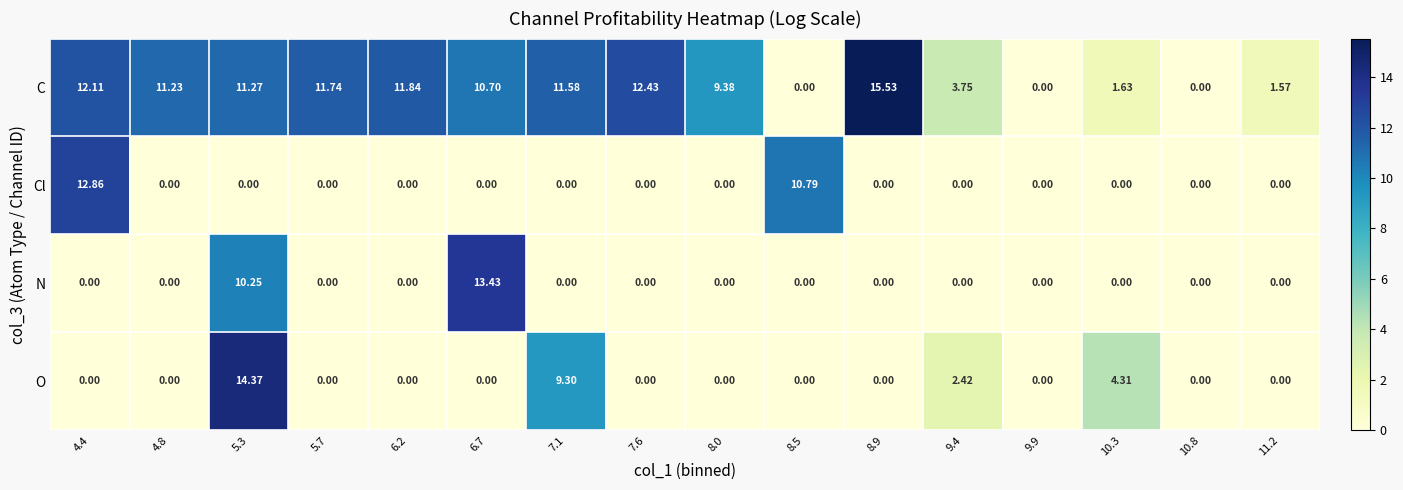

Between 6.7 and 10.3, which series saw the biggest shift?

N